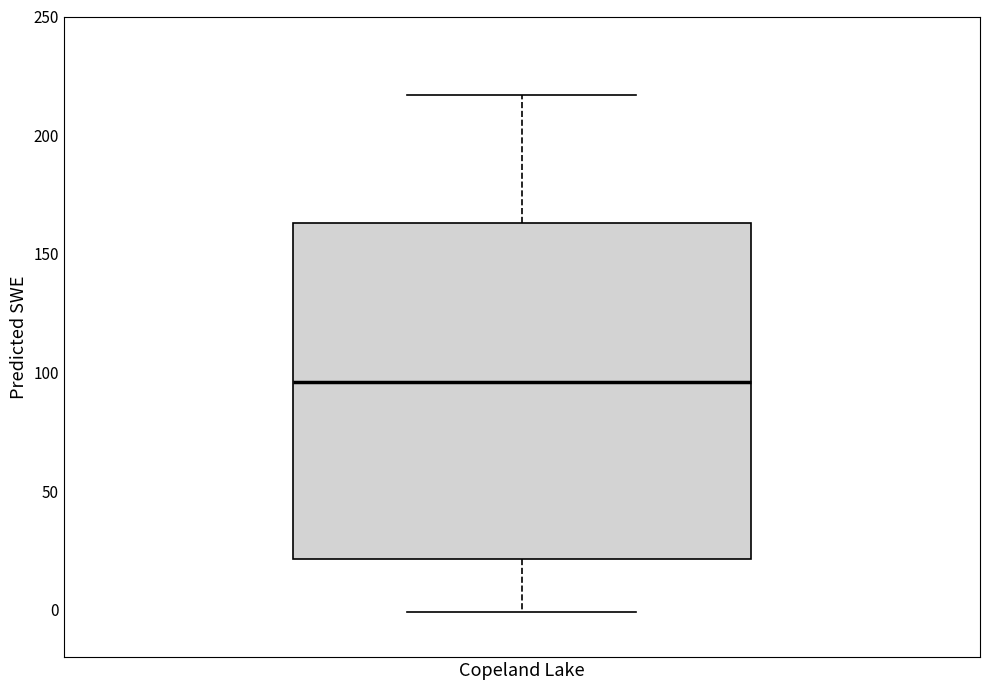

Read this box plot against the y-axis: the position of the median line, the range covered by the box, and the ends of both whiskers. The values are not printed on the chart, so give them approximately, as read against the axis.

median 95, box 20 to 165, whiskers 0 to 215